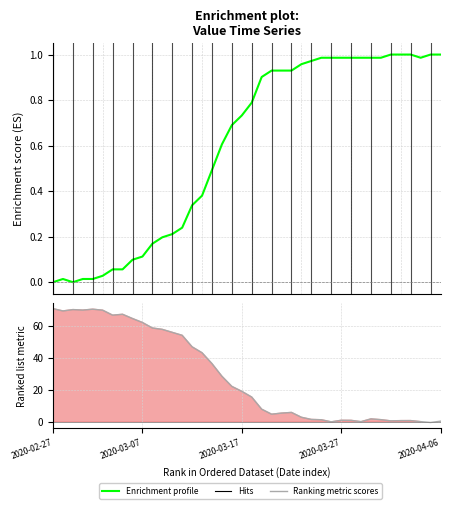

Rank the series by their maximum value, from lowest to highest.

Enrichment profile, Ranking metric scores